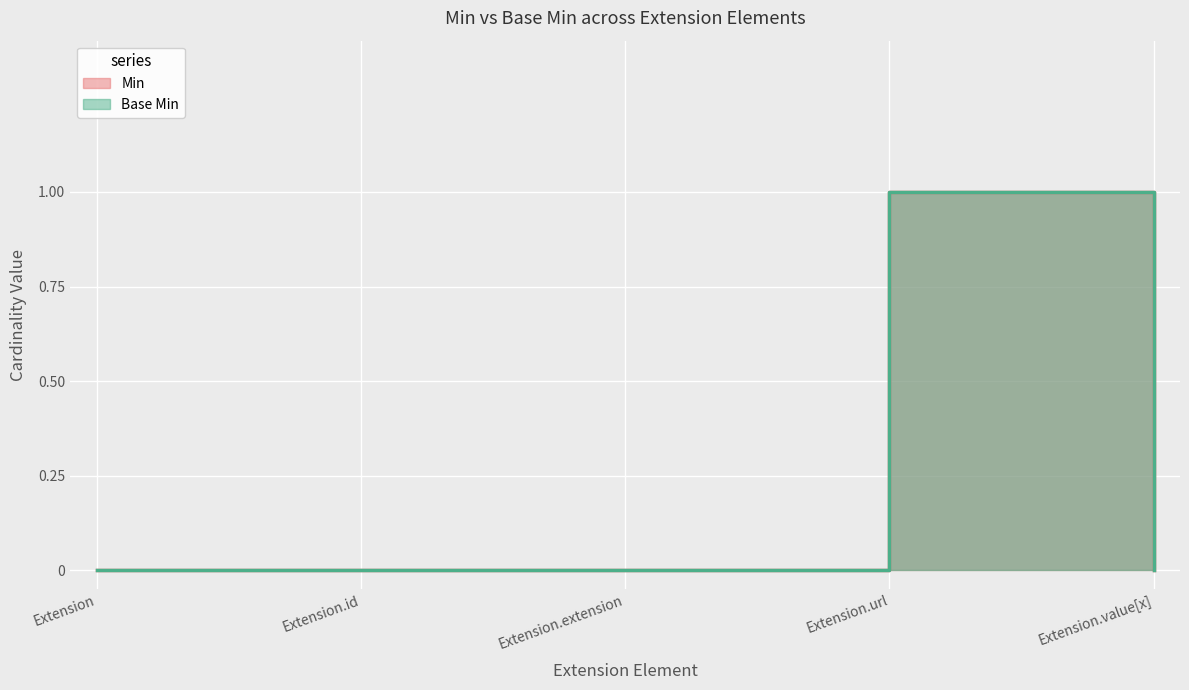

What is the difference between the maximum and minimum values in the Min series?

1